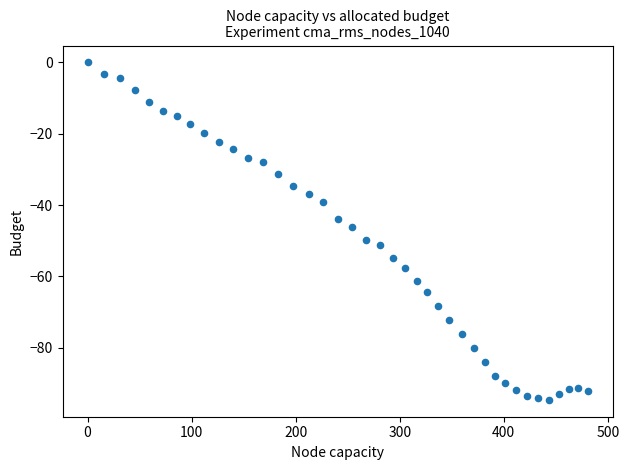

What is the range of Y values (max minus min)?

94.6